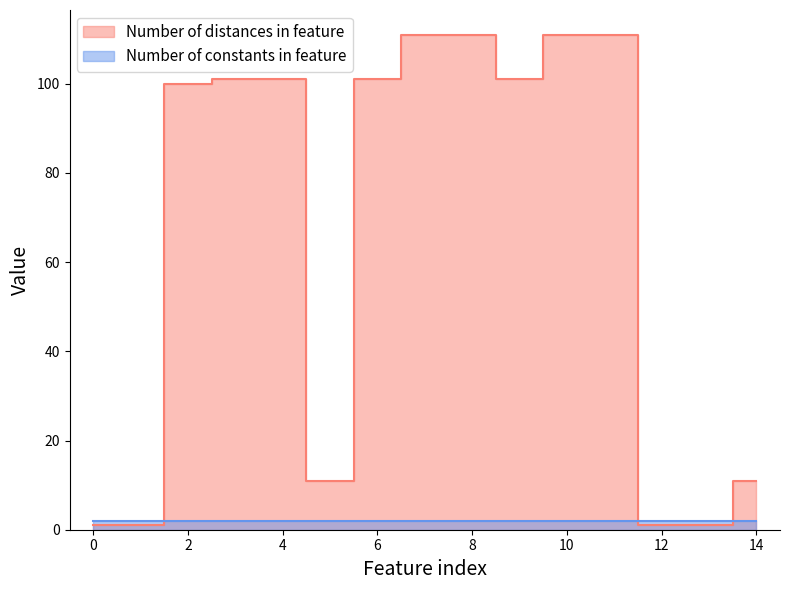

Reading right to left, extract all data points from this chart.

11	1	1	111	111	101	111	111	101	11	101	101	100	1	1